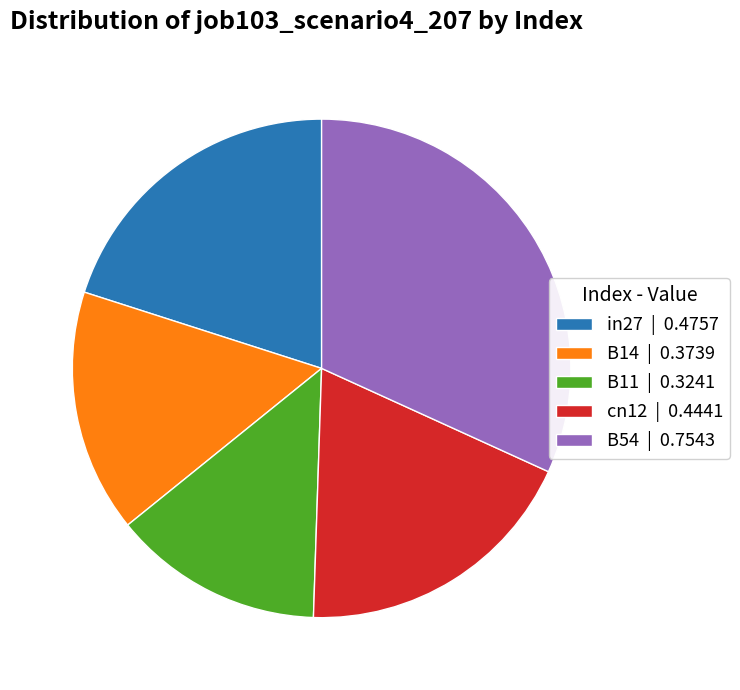

Is in27 | 0.4757 the majority of the pie?

No